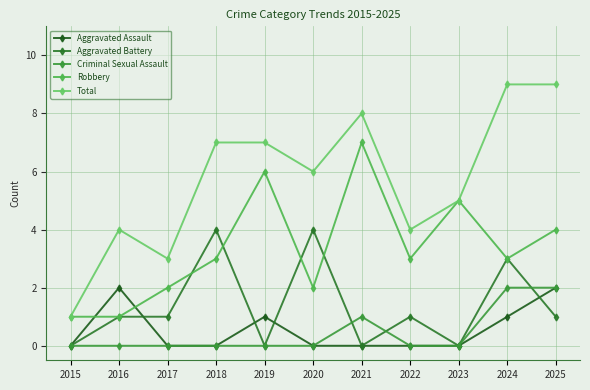

Where is Criminal Sexual Assault nearest to the value 1?

2021